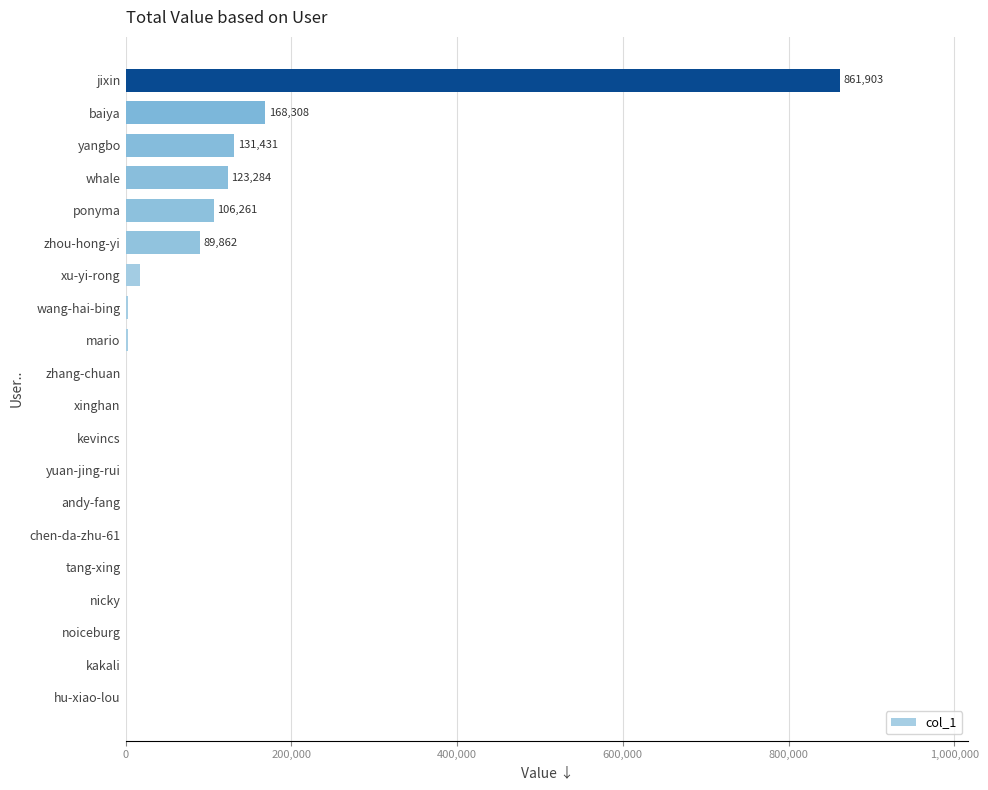

What is the maximum value shown in the chart?

861903